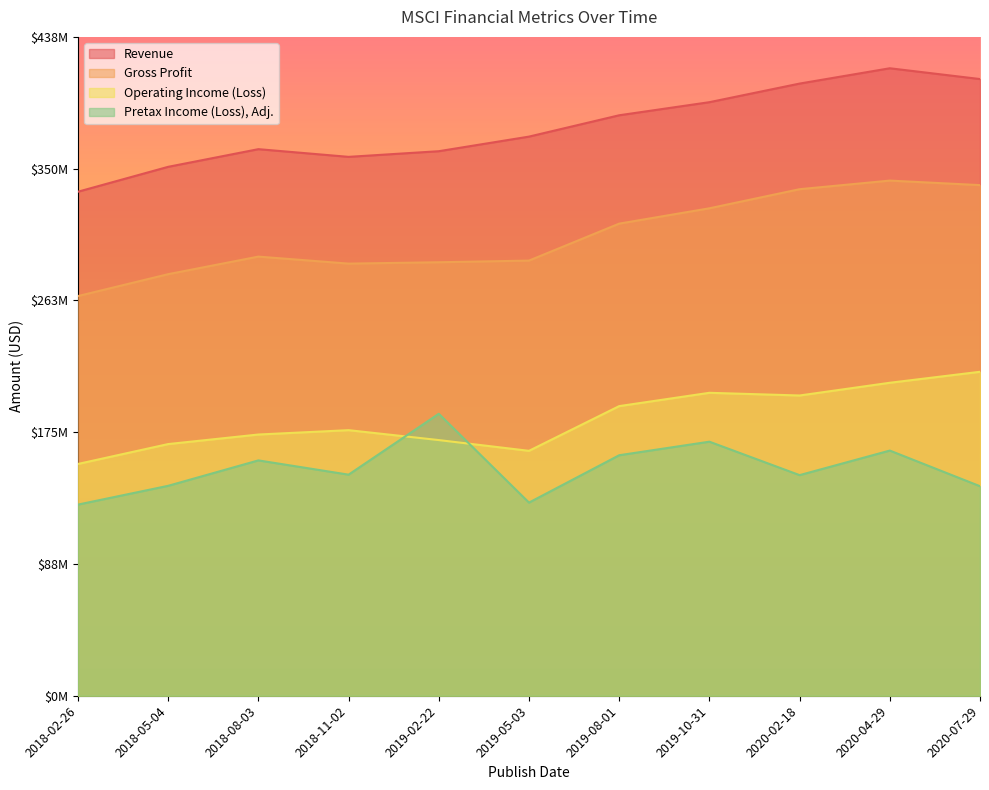

True or false: Gross Profit and Pretax Income (Loss), Adj. intersect in this chart.

False